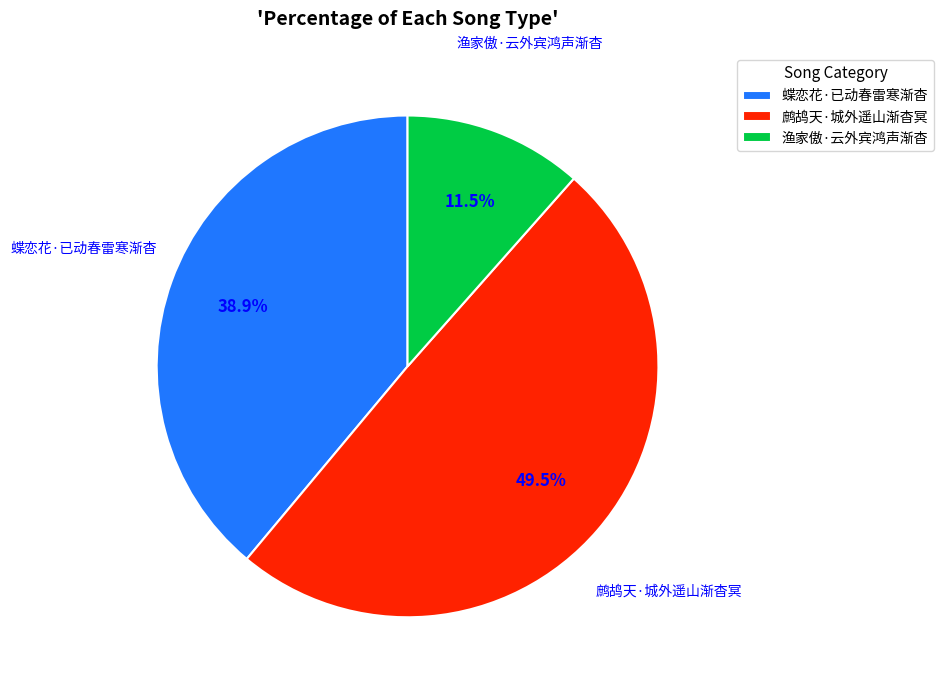

Is there any slice that represents more than half of the pie?

No